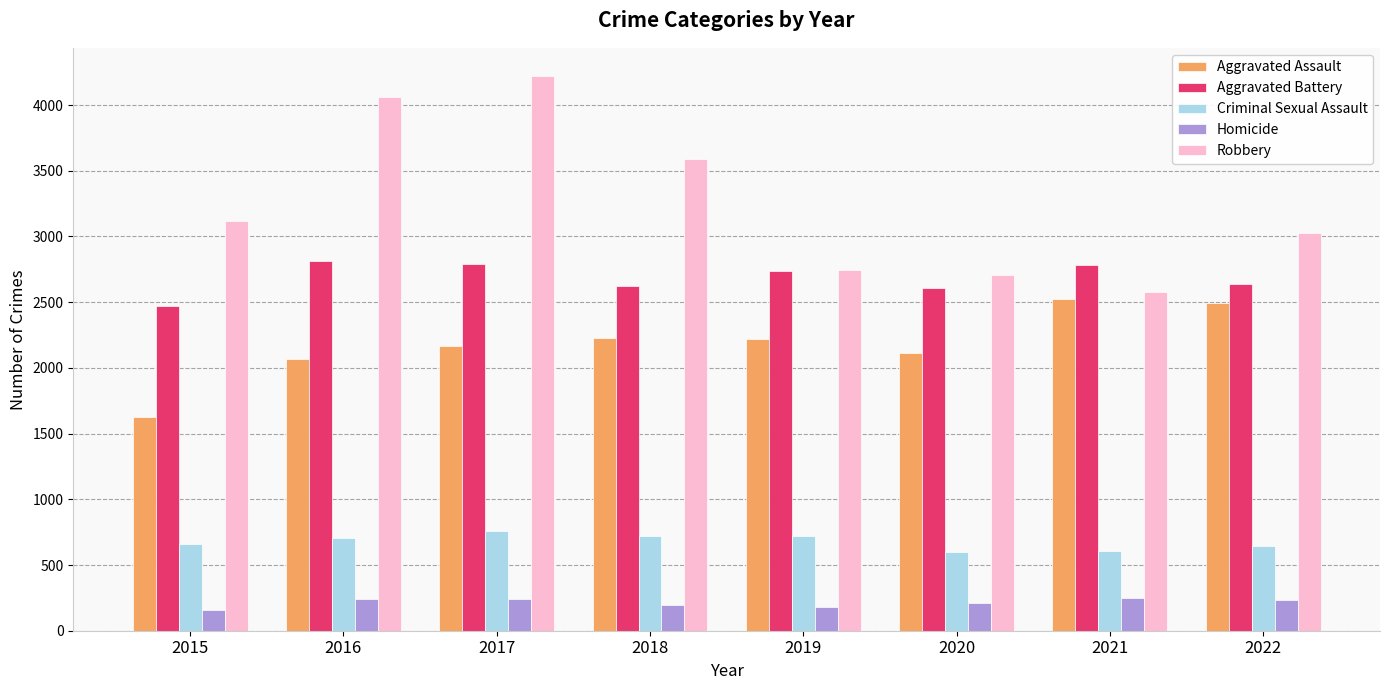

Which category has the highest value across all series?

2017